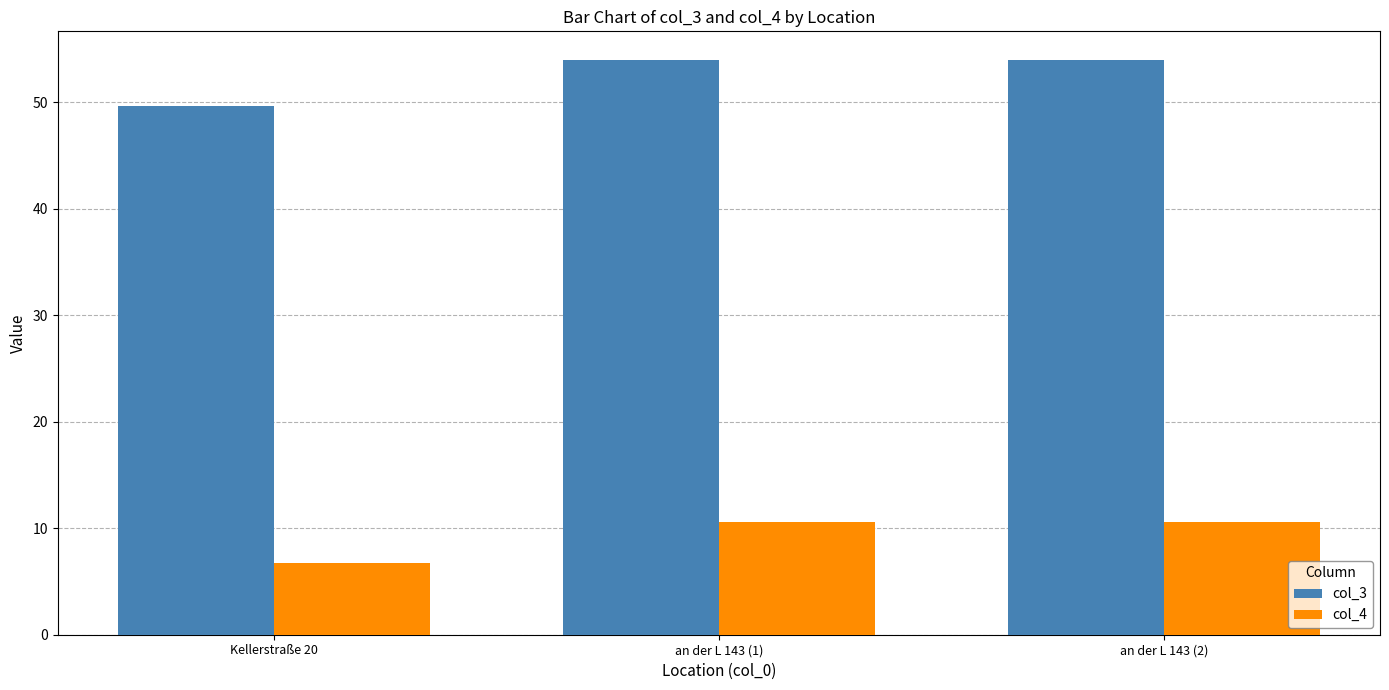

At which category does the chart reach its minimum across all series?

Kellerstraße 20